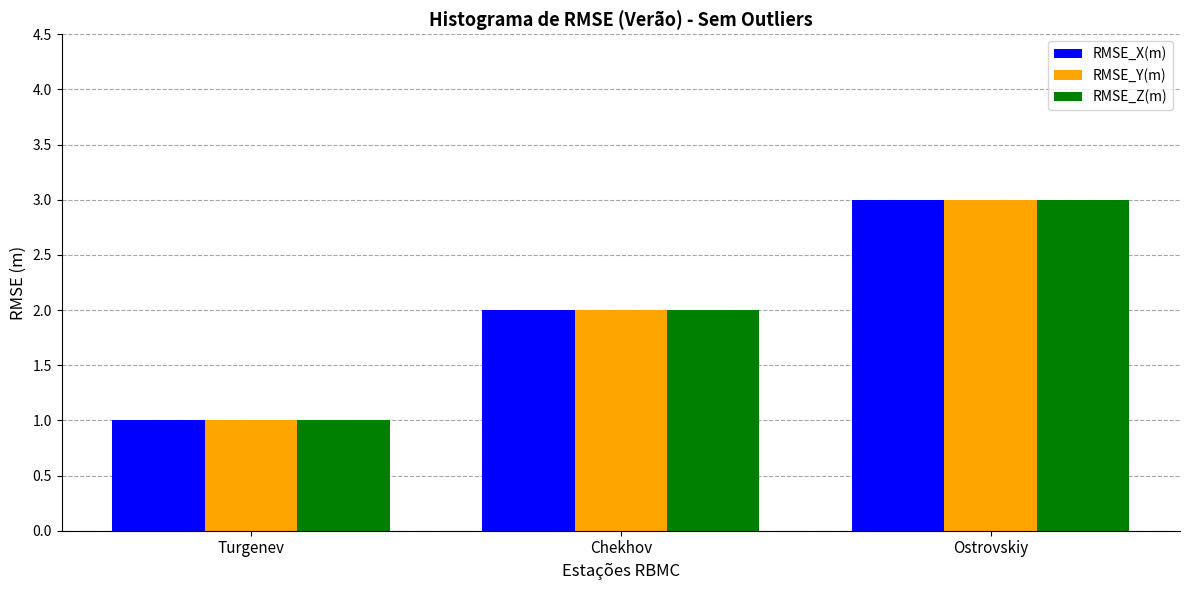

How many groups of bars are there?

3